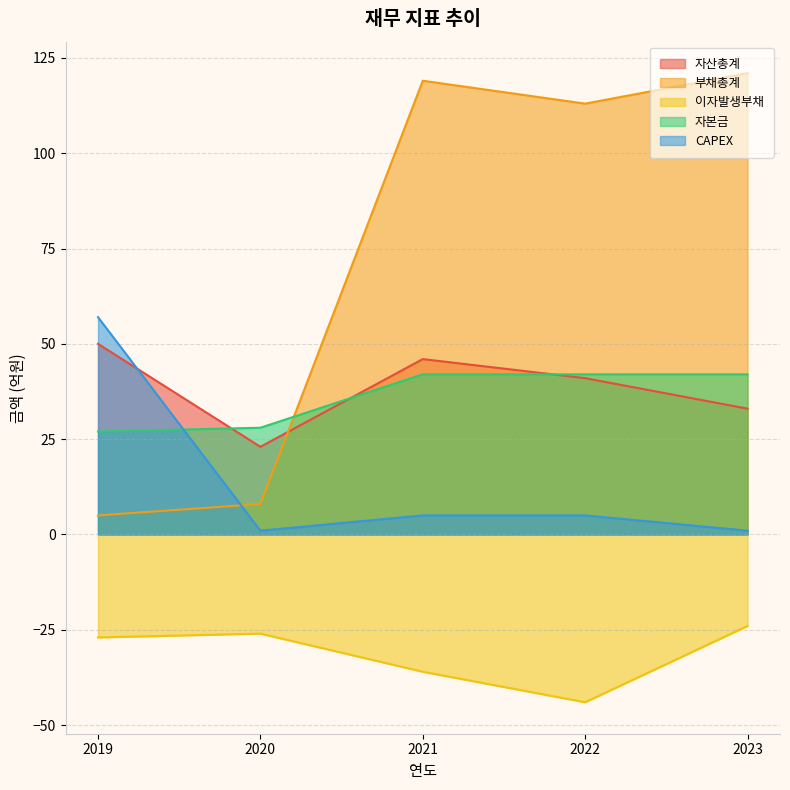

Between 2023 and 2021, which is larger?

2021